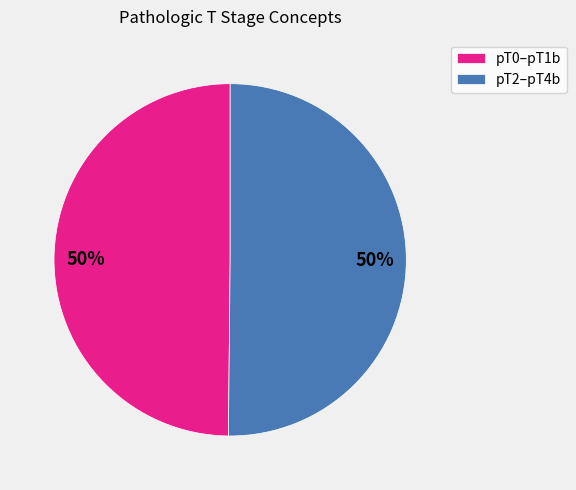

What is the ratio of the value at pT0–pT1b to the value at pT2–pT4b?

1.0